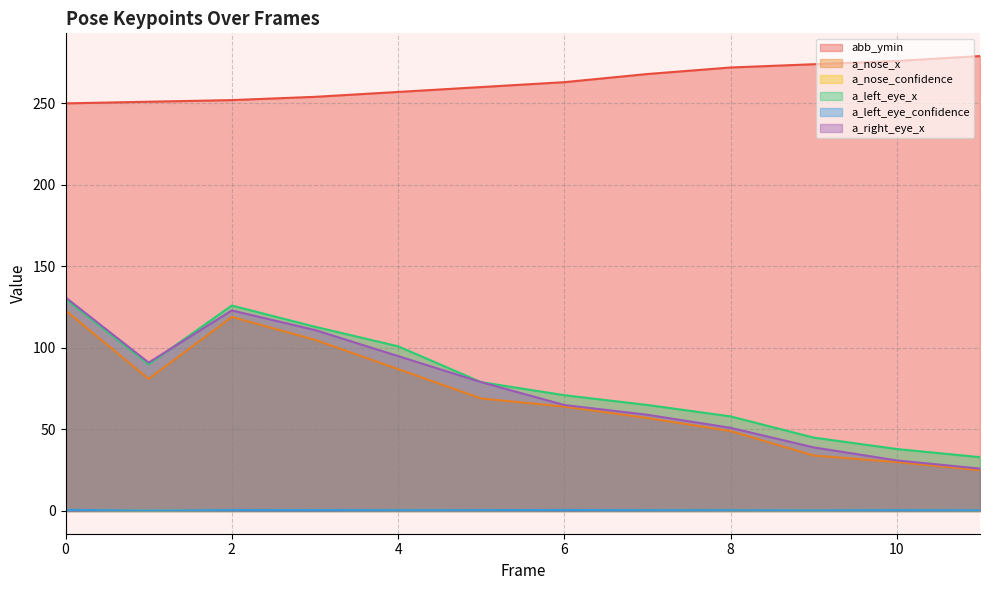

Reading left to right, what are all the values shown in this chart?

abb_ymin: 250.0	251.0	252.0	254.0	257.0	260.0	263.0	268.0	272.0	274.0	276.0	279.0
a_nose_x: 123.0	81.0	119.0	105.0	87.0	69.0	64.0	57.0	49.0	34.0	30.0	25.0
a_nose_confidence: 0.6	0.3	0.6	0.6	0.5	0.5	0.6	0.5	0.5	0.4	0.5	0.5
a_left_eye_x: 130.0	90.0	126.0	113.0	101.0	79.0	71.0	65.0	58.0	45.0	38.0	33.0
a_left_eye_confidence: 0.7	0.3	0.6	0.6	0.5	0.6	0.6	0.5	0.5	0.5	0.5	0.5
a_right_eye_x: 131.0	91.0	123.0	111.0	95.0	79.0	65.0	59.0	51.0	39.0	31.0	26.0